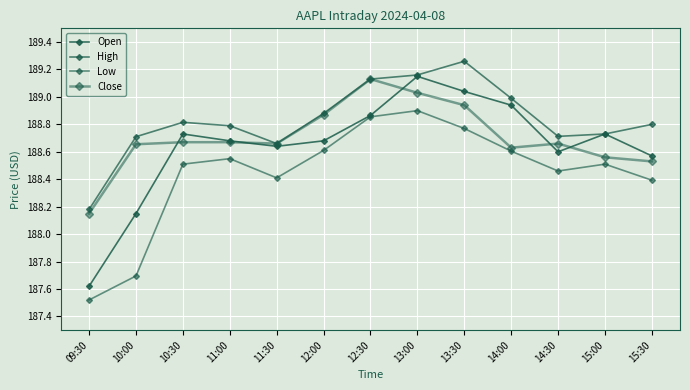

Is this an area chart (filled region under the line)?

No